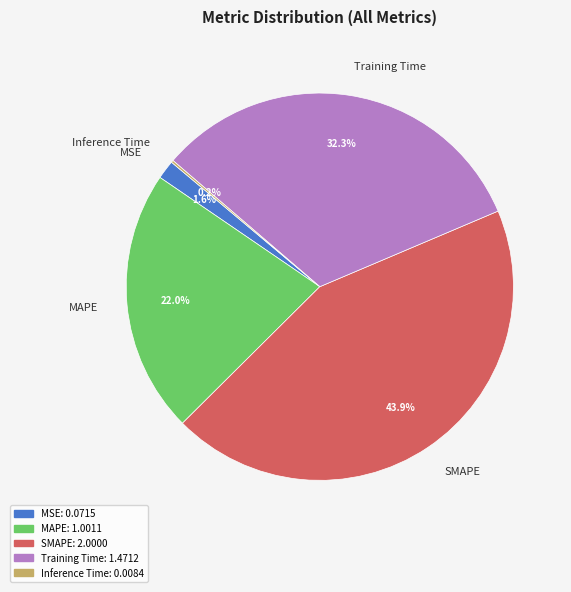

What is the largest slice in the pie chart?

SMAPE